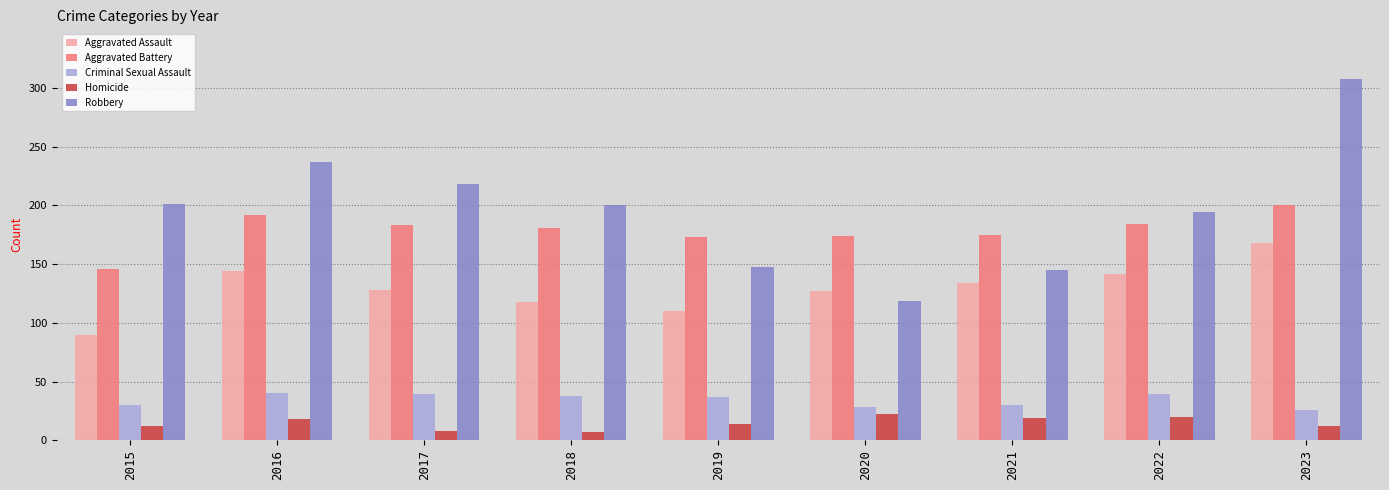

What is the difference between the second highest and second lowest values in the Aggravated Assault series?

34